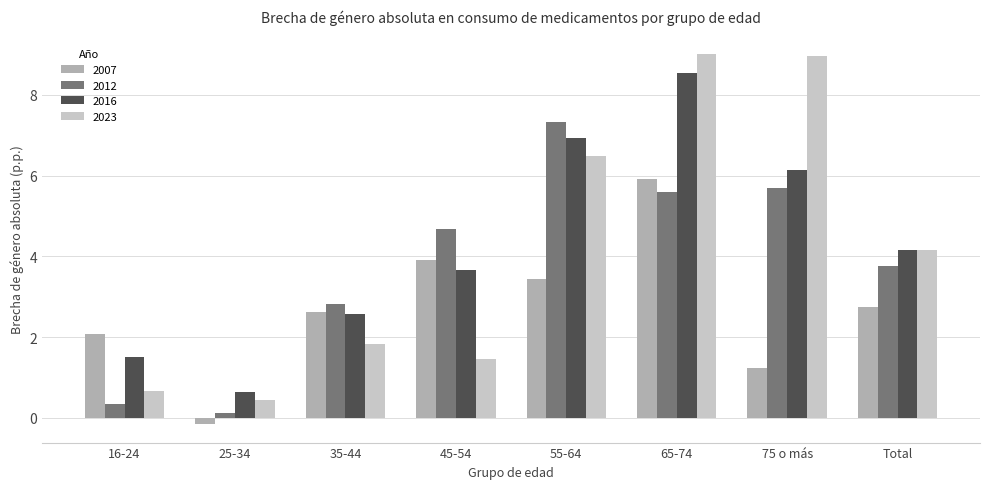

Between 55-64 and 65-74, which series saw the biggest shift?

2023